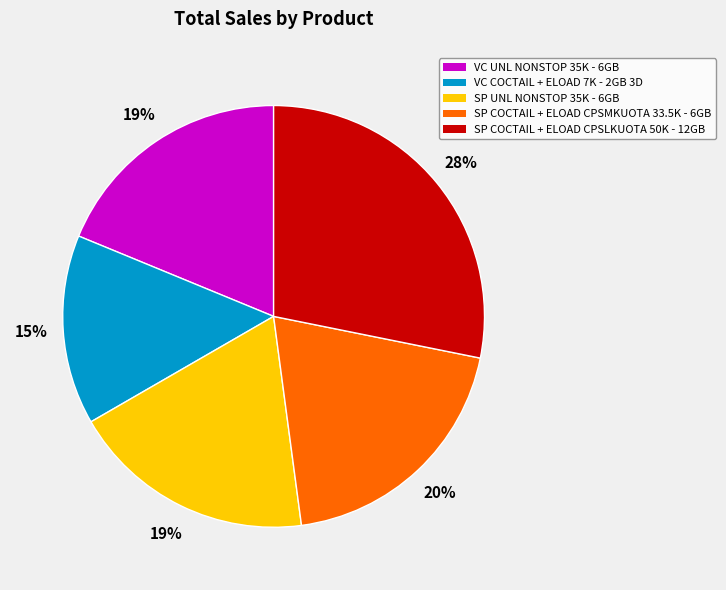

What is the ratio of the value at VC COCTAIL + ELOAD 7K - 2GB 3D to the value at SP COCTAIL + ELOAD CPSLKUOTA 50K - 12GB?

0.5